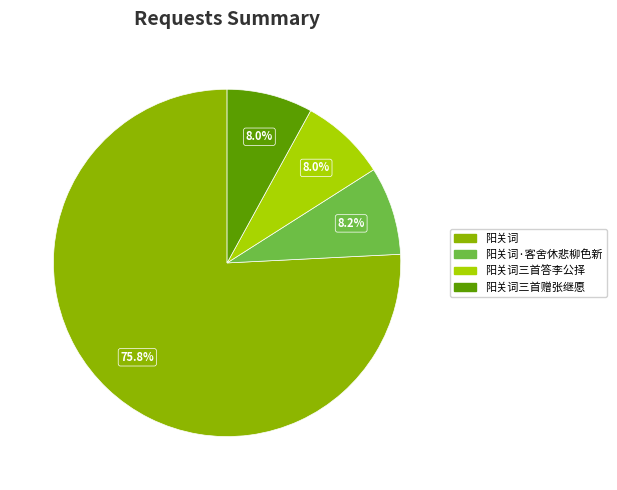

What is the ratio of the value at 阳关词·客舍休悲柳色新 to the value at 阳关词?

0.1